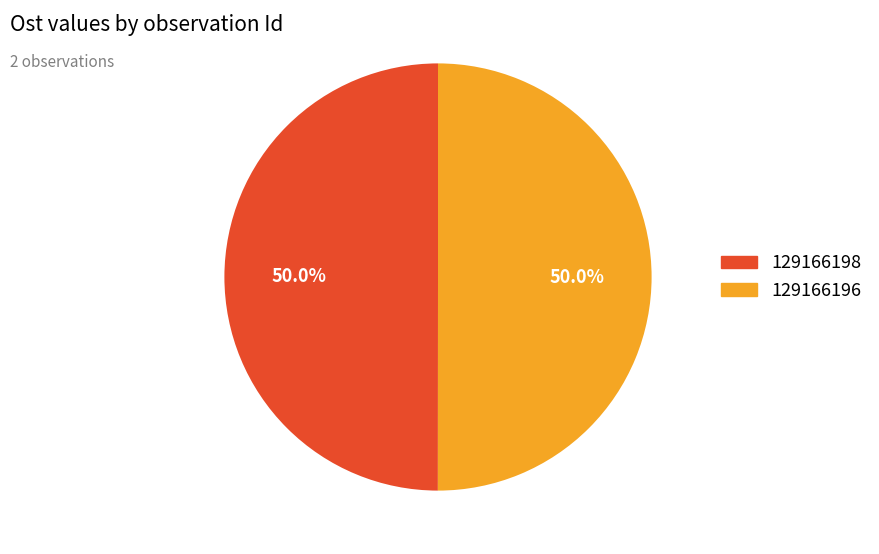

How much of the chart is everything except 129166196?

50.0%